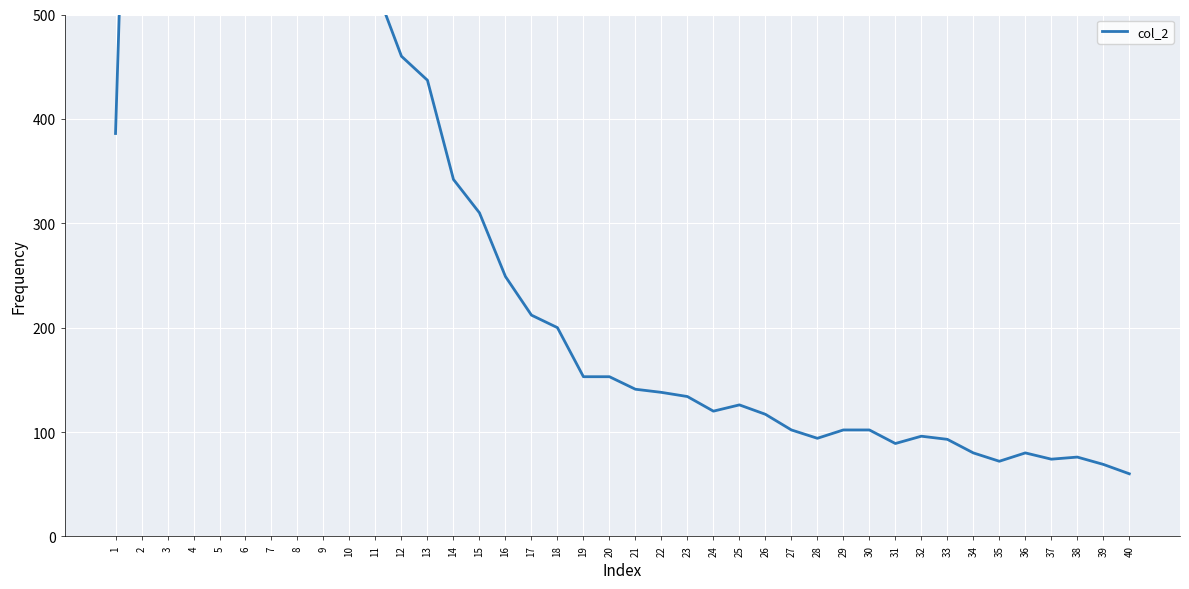

Does the chart display data point markers on the line(s)?

No